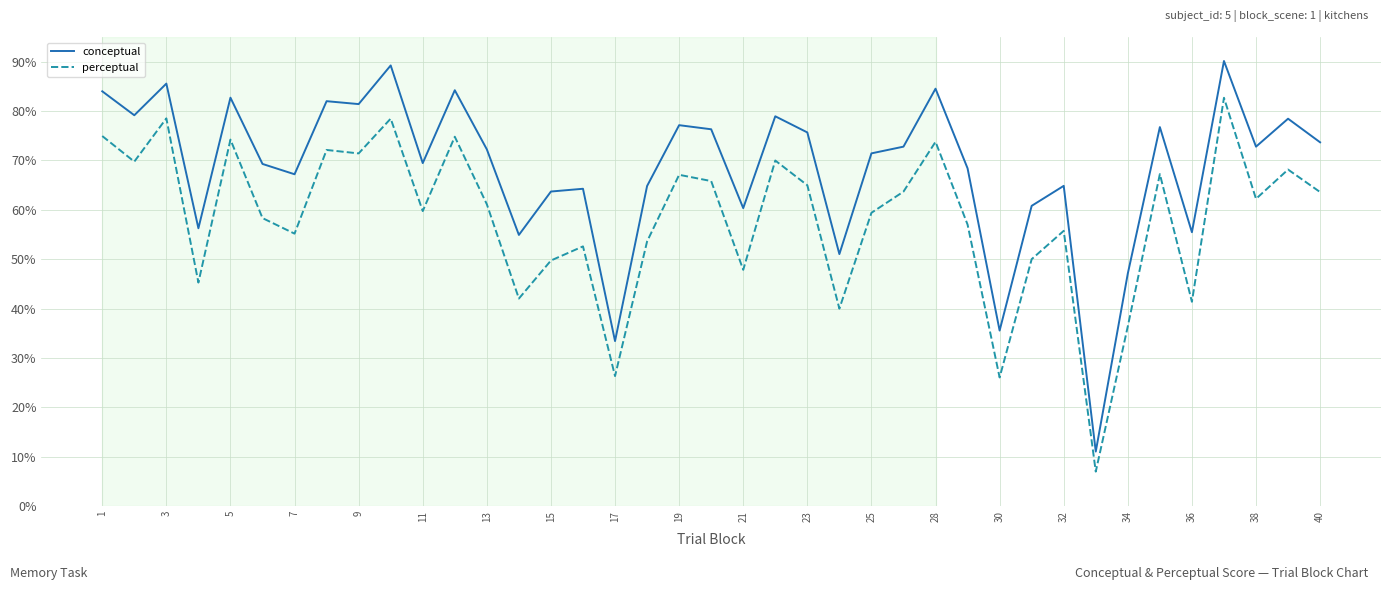

True or false: perceptual and conceptual intersect in this chart.

False